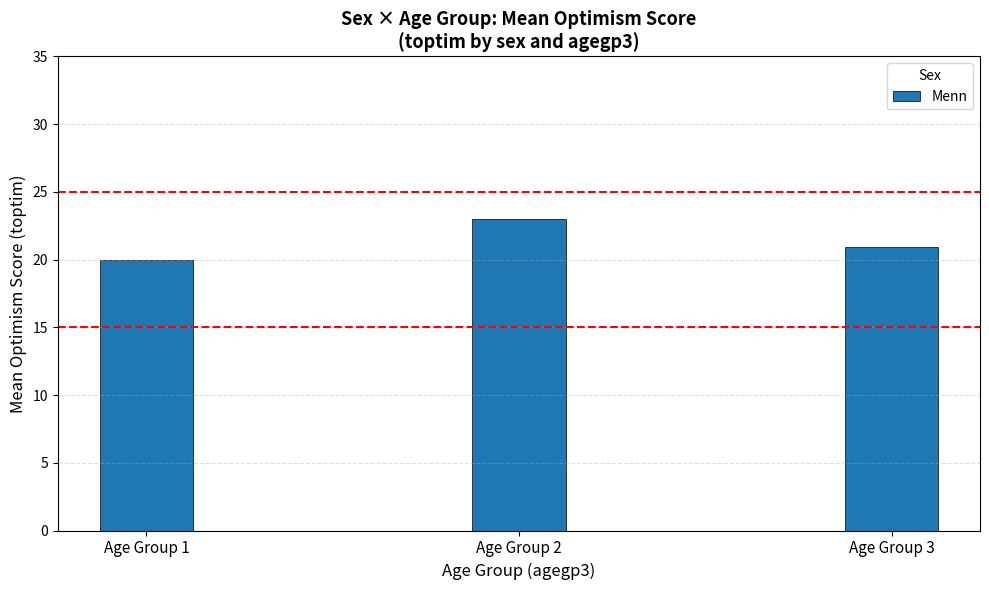

How many bars are there in total?

3